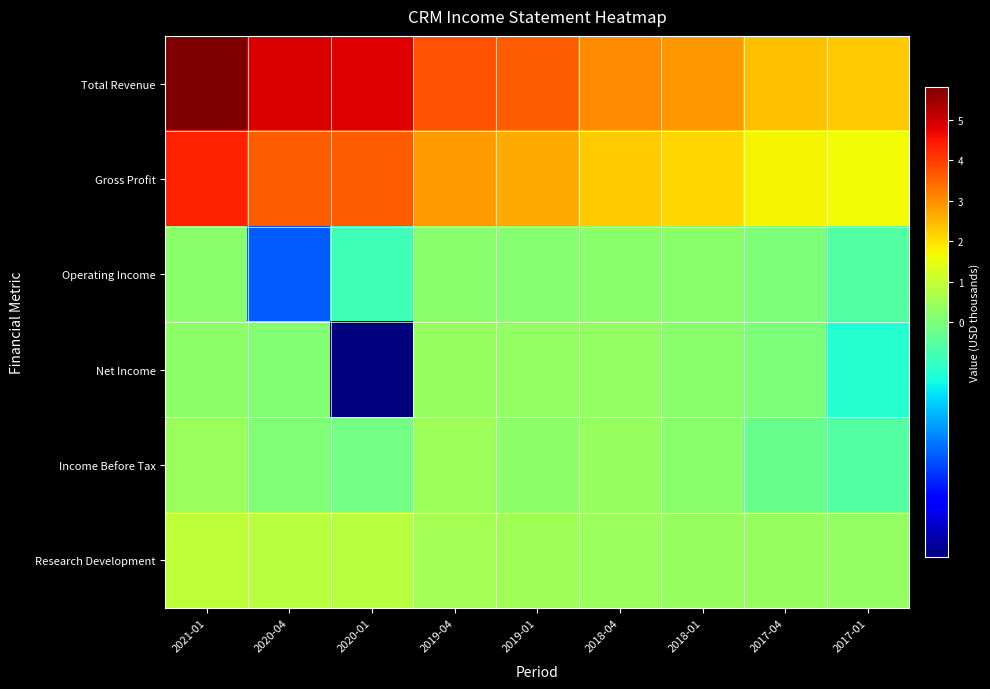

How many distinct data groups are displayed?

6